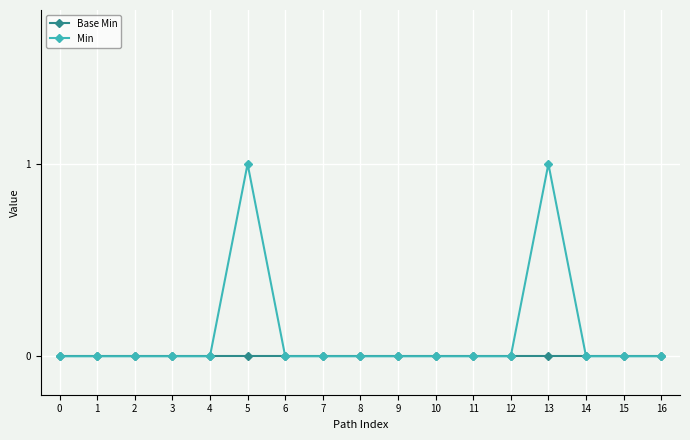

Which series has the largest range (max minus min)?

Min